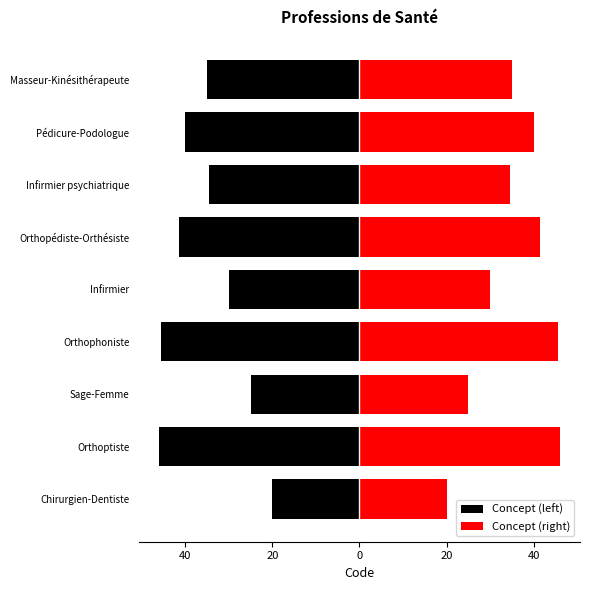

The Concept (right) series shows 5.6 at Chirurgien-Dentiste. True or false?

False